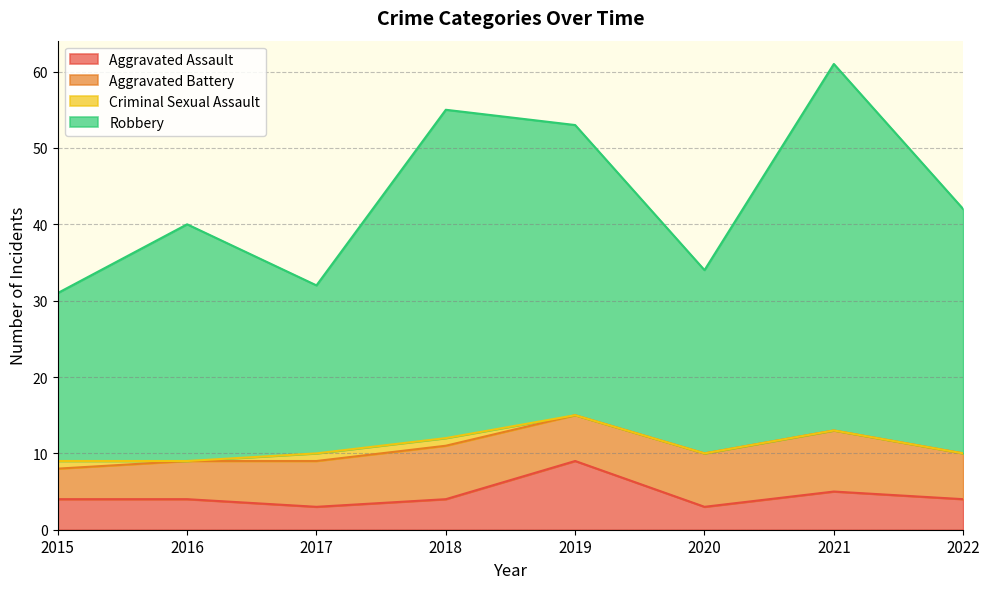

Is it true that Aggravated Assault equals 3 at 2017?

True